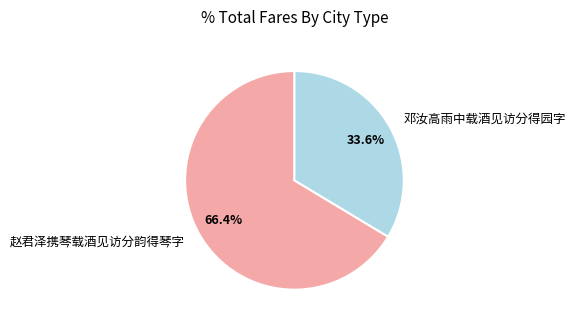

Which slice represents more than half of the pie?

赵君泽携琴载酒见访分韵得琴字